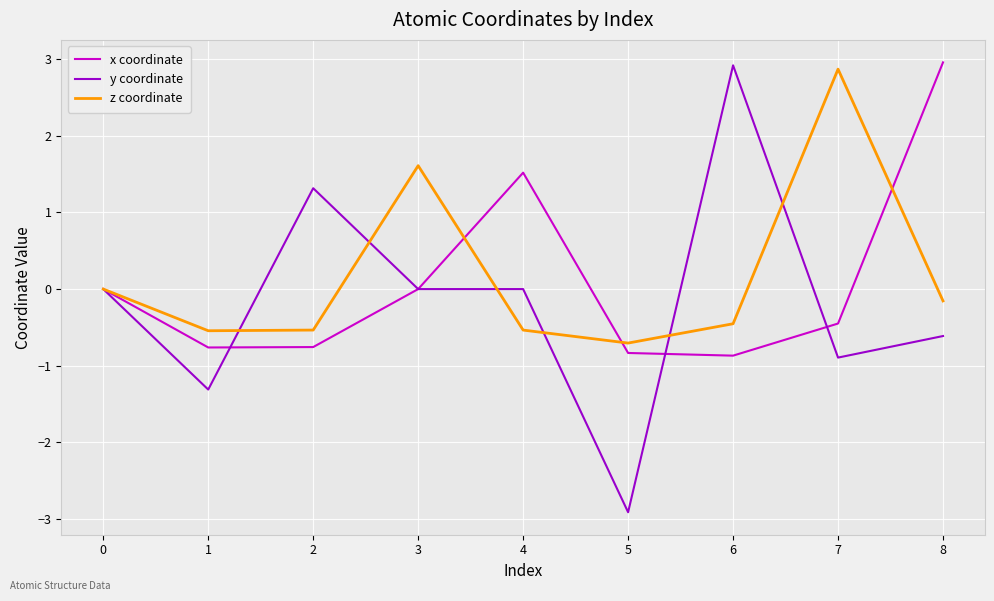

Which category has the highest value in the y coordinate series?

6